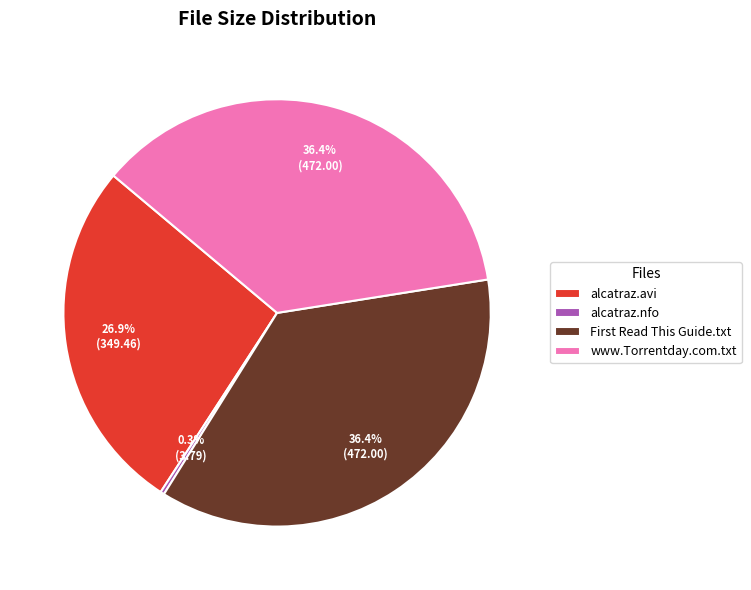

Which slice is the smallest?

alcatraz.nfo